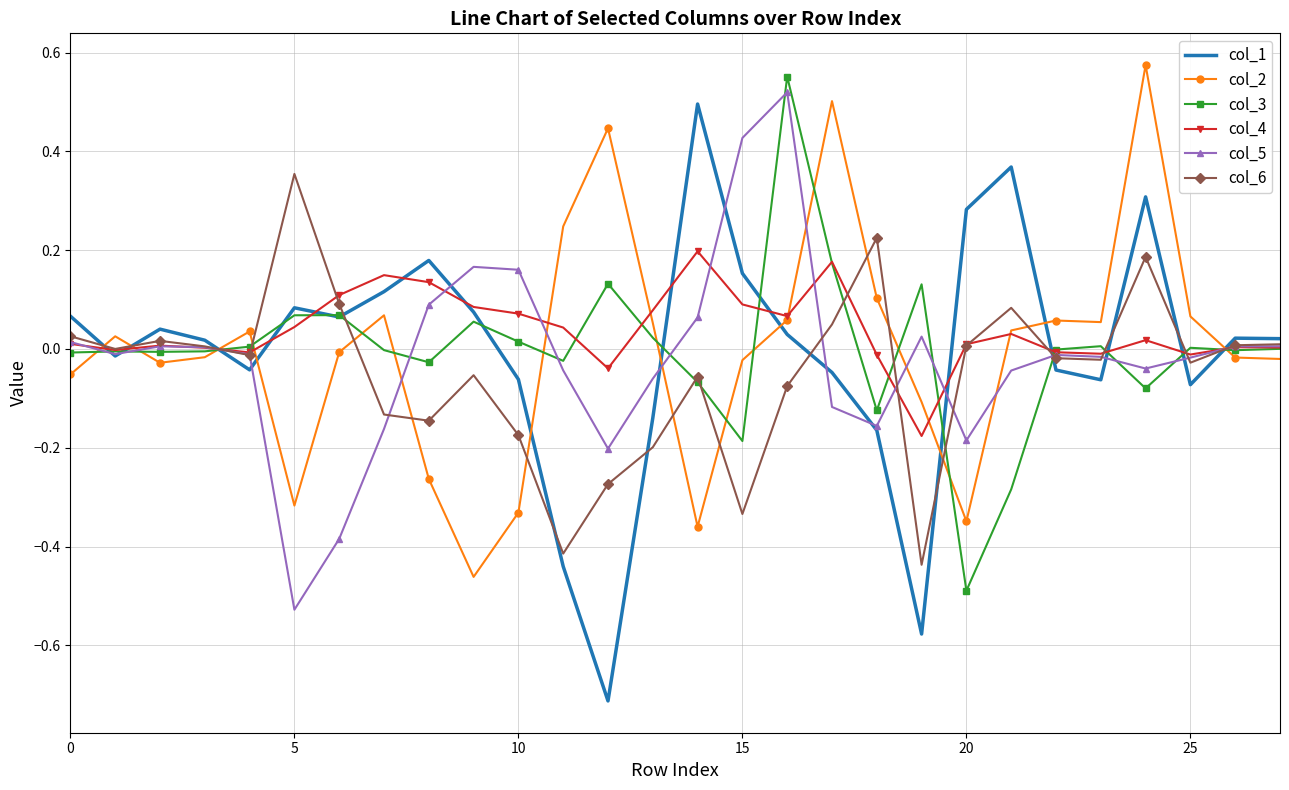

True or false: col_2 and col_1 intersect in this chart.

True